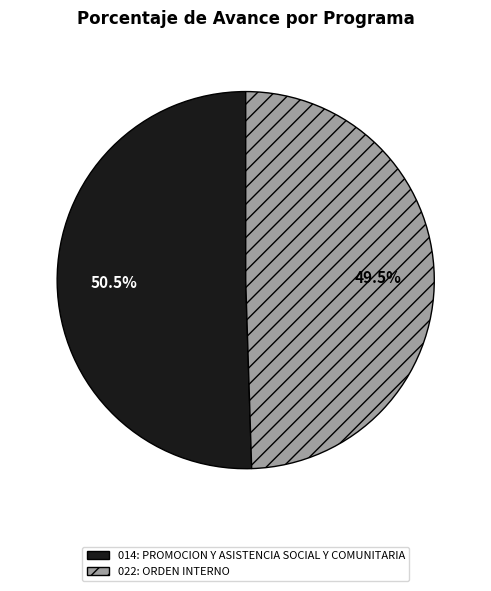

What is the largest slice in the pie chart?

014: PROMOCION Y ASISTENCIA SOCIAL Y COMUNITARIA